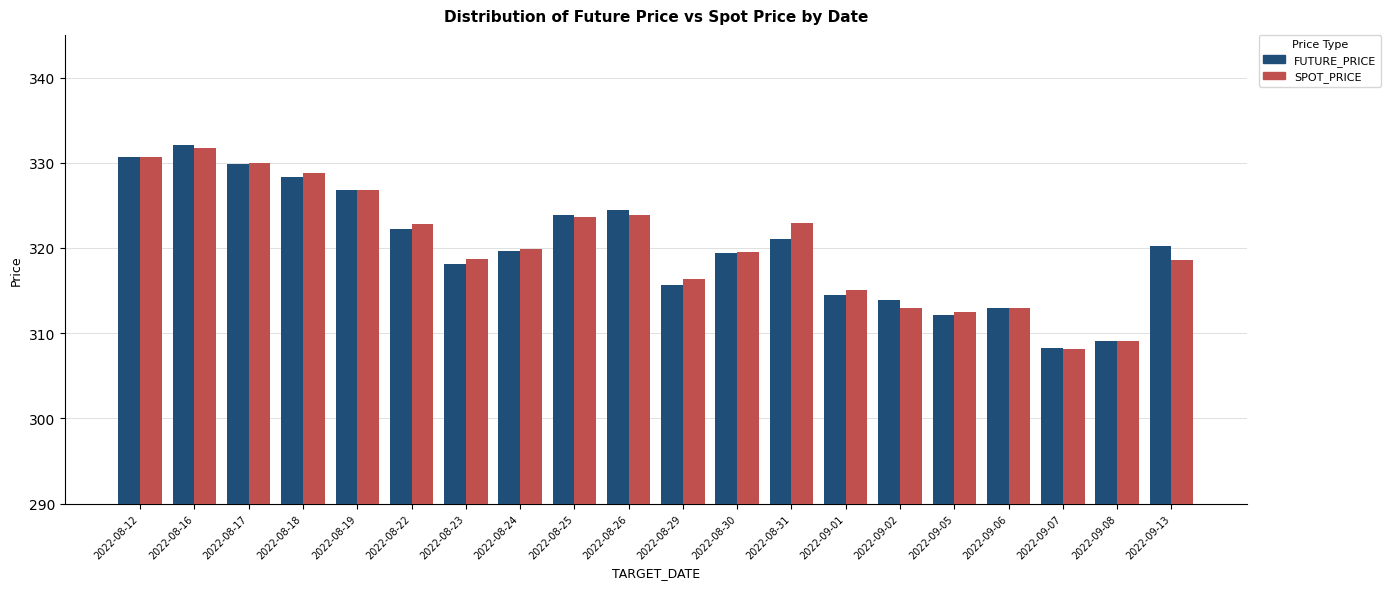

Which series changed the most between 2022-08-24 and 2022-09-05?

FUTURE_PRICE